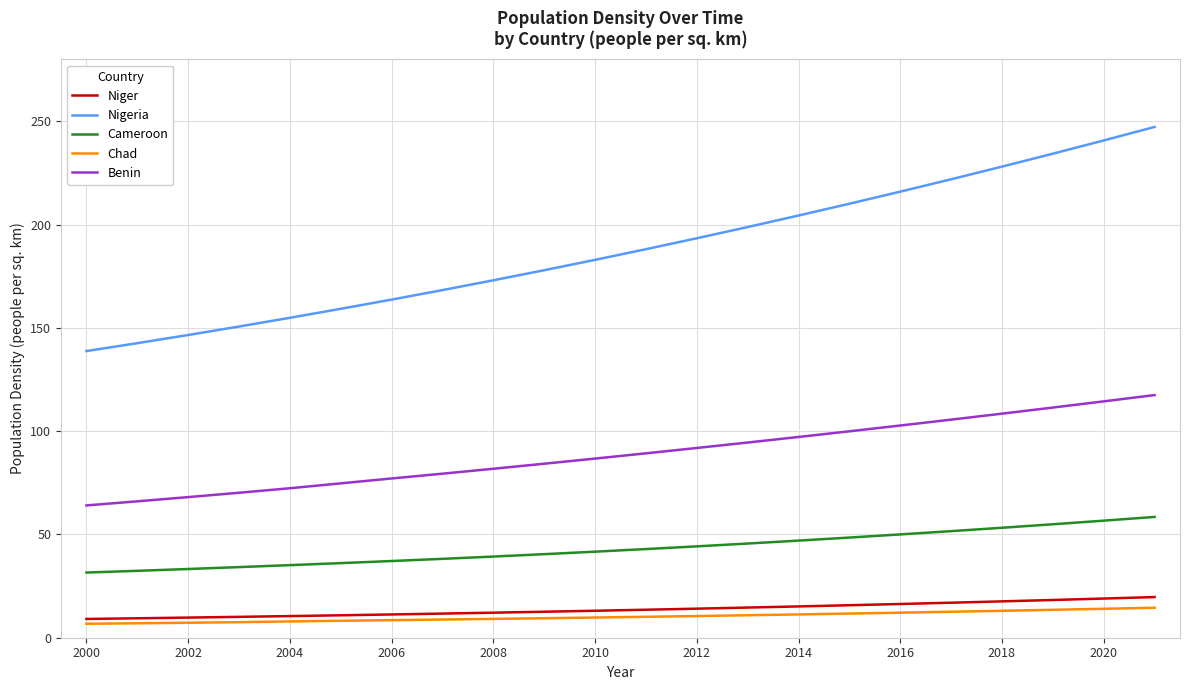

True or false: Niger and Cameroon cross at least once.

False